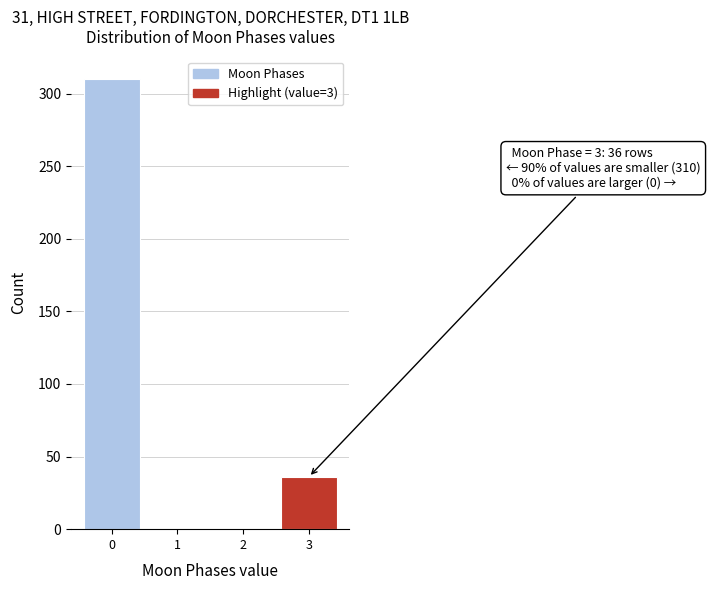

Reading left to right, extract all data points from this chart.

0=310	1=0	2=0	3=36